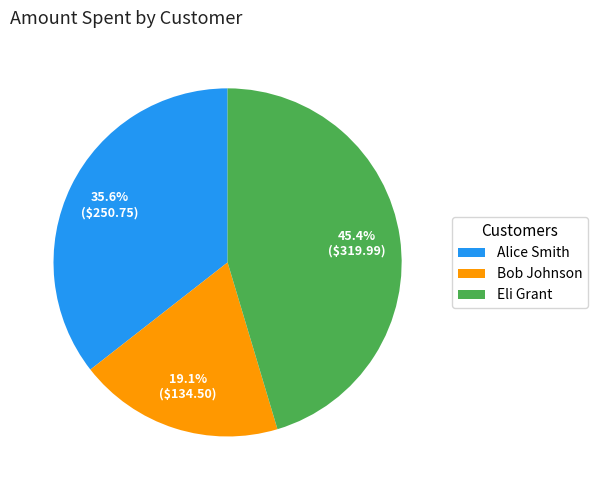

Which category has the smallest portion of the pie?

Bob Johnson